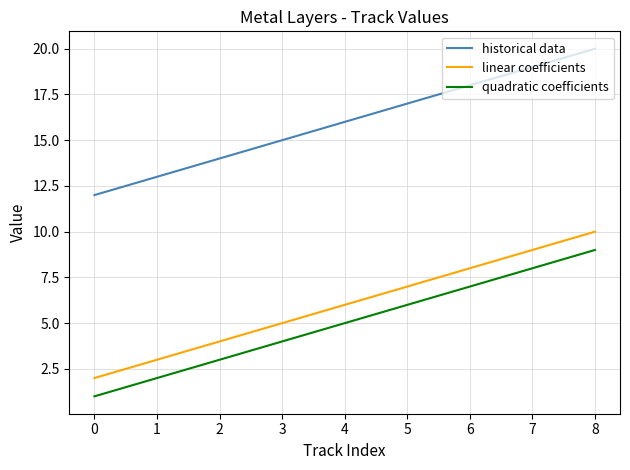

True or false: historical data has a value of 34 at 6.

False